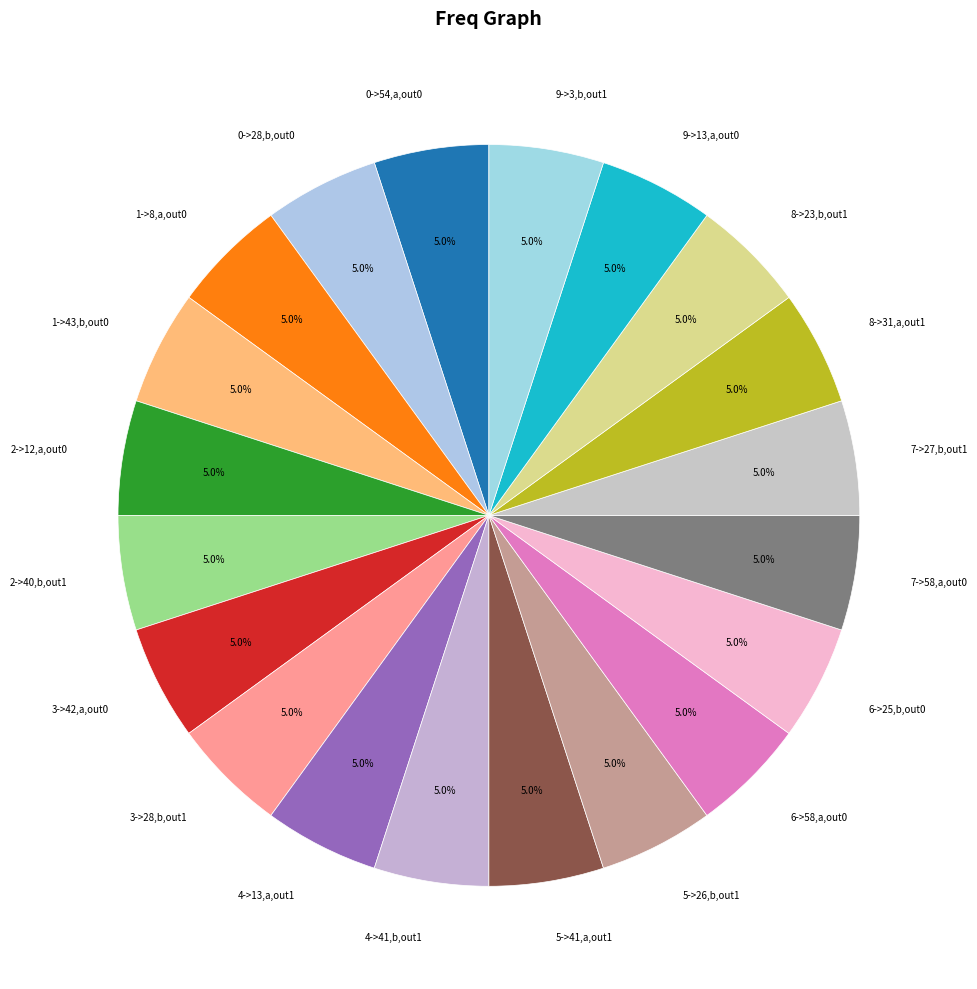

Approximately how many times larger is the value at 1->8,a,out0 compared to 2->40,b,out1?

1.0